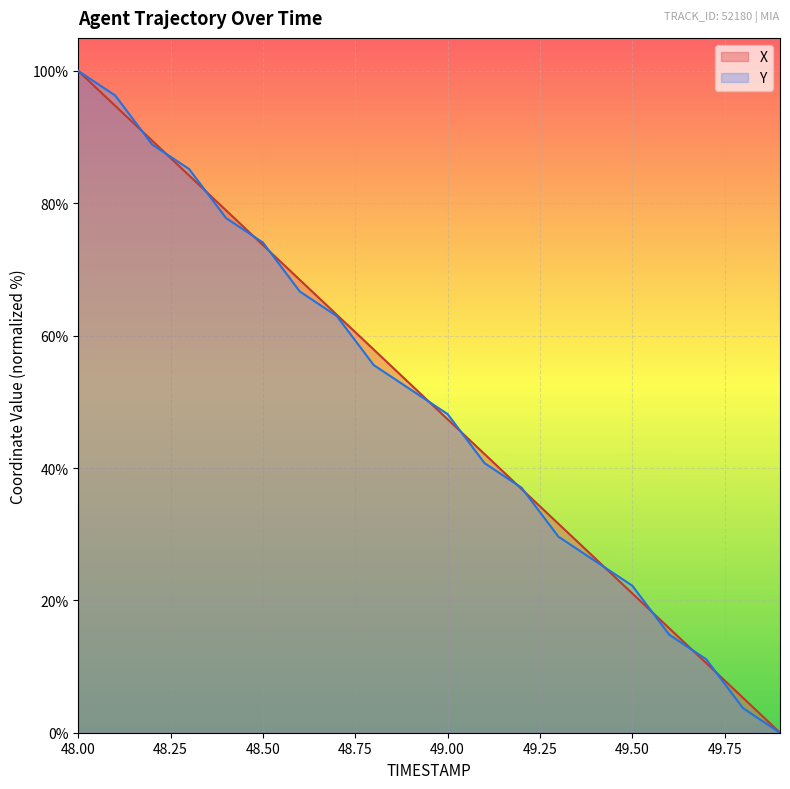

Is it true that Y equals -58.3 at 49.9?

False